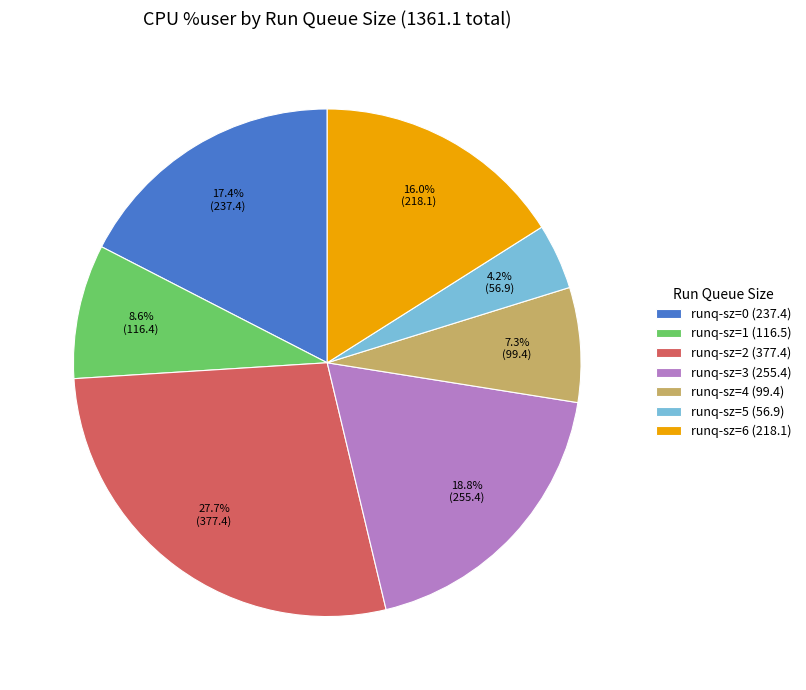

To the nearest percent, what is the average slice percentage?

14%